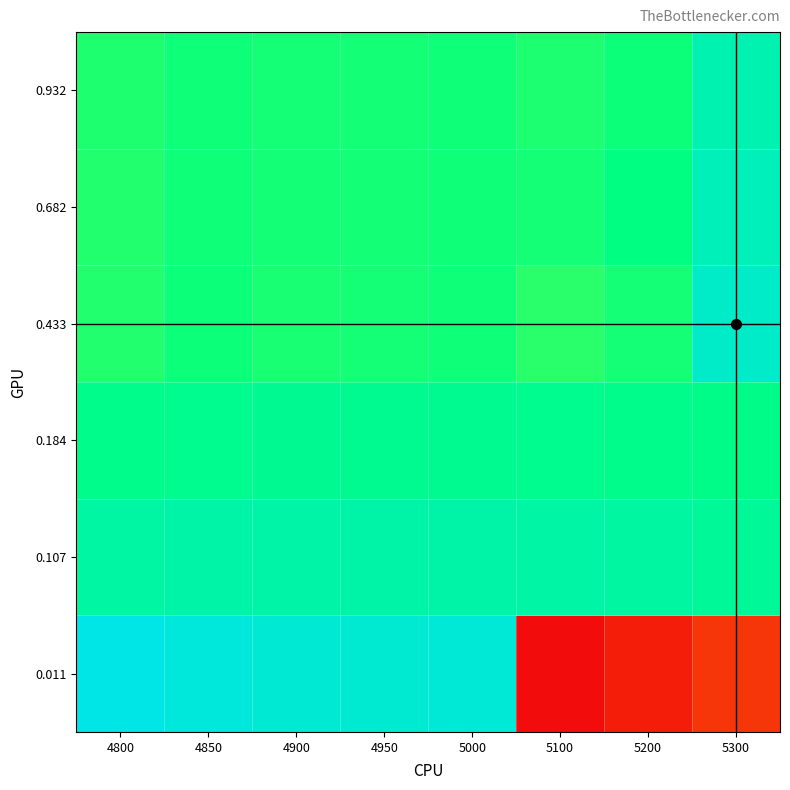

What is the total value across all series at 5100?

-1.5